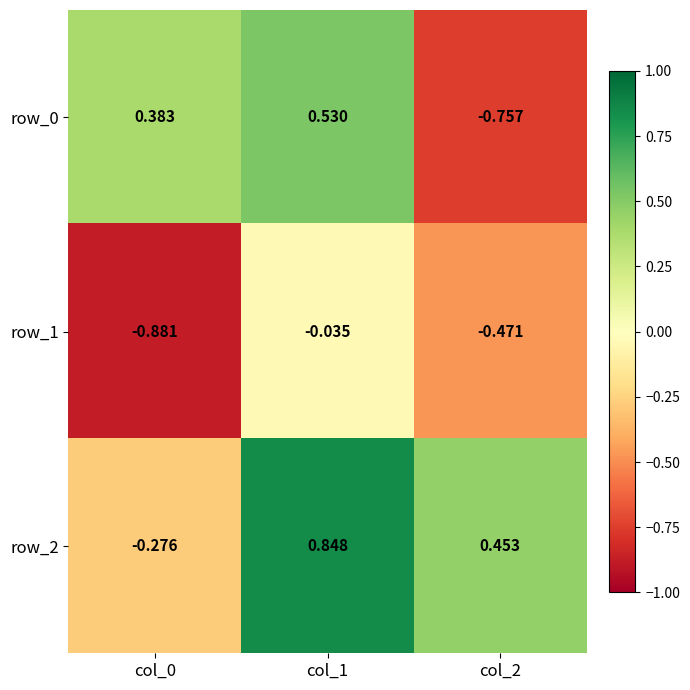

Reading left to right, transcribe all the data shown in this chart.

row_0: 0.4	0.5	-0.8
row_1: -0.9	-0.0	-0.5
row_2: -0.3	0.8	0.5